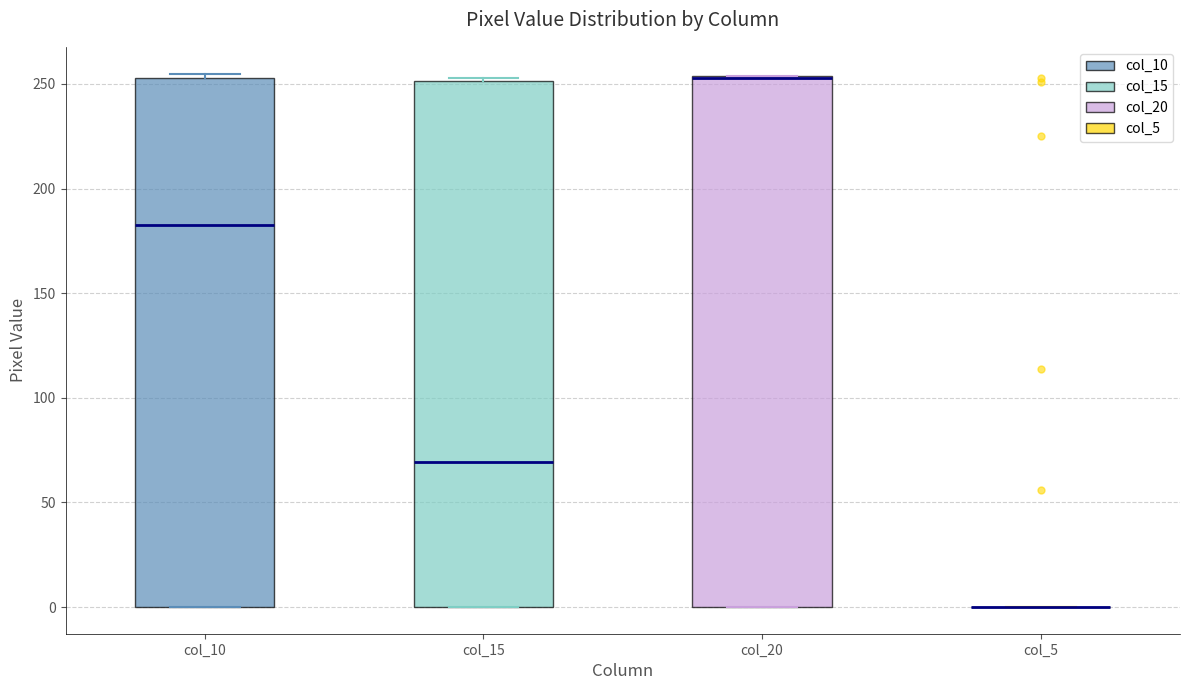

Where is the lower edge of the box for col_20 on the y-axis? The values are not printed on the chart, so give them approximately, as read against the axis.

0